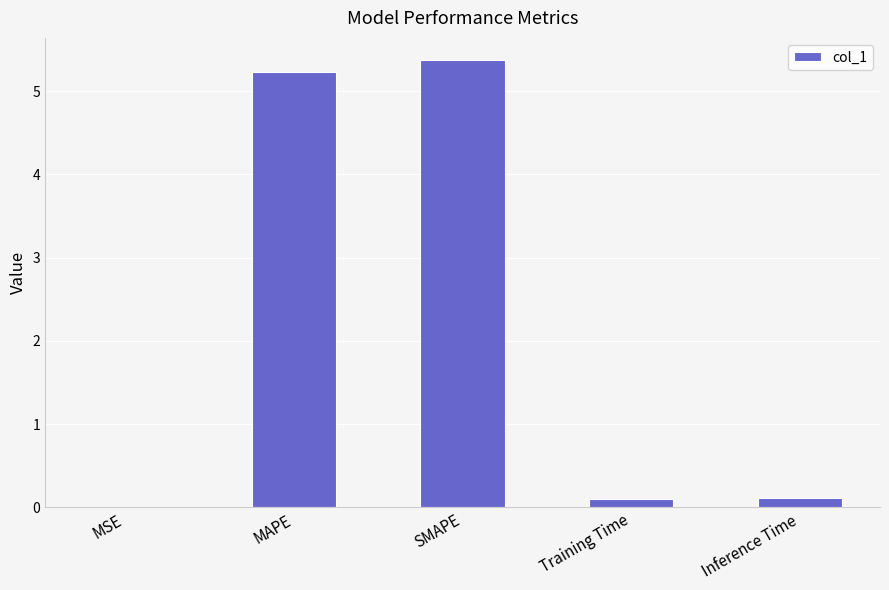

Are the bars grouped side by side (vs. stacked)?

No